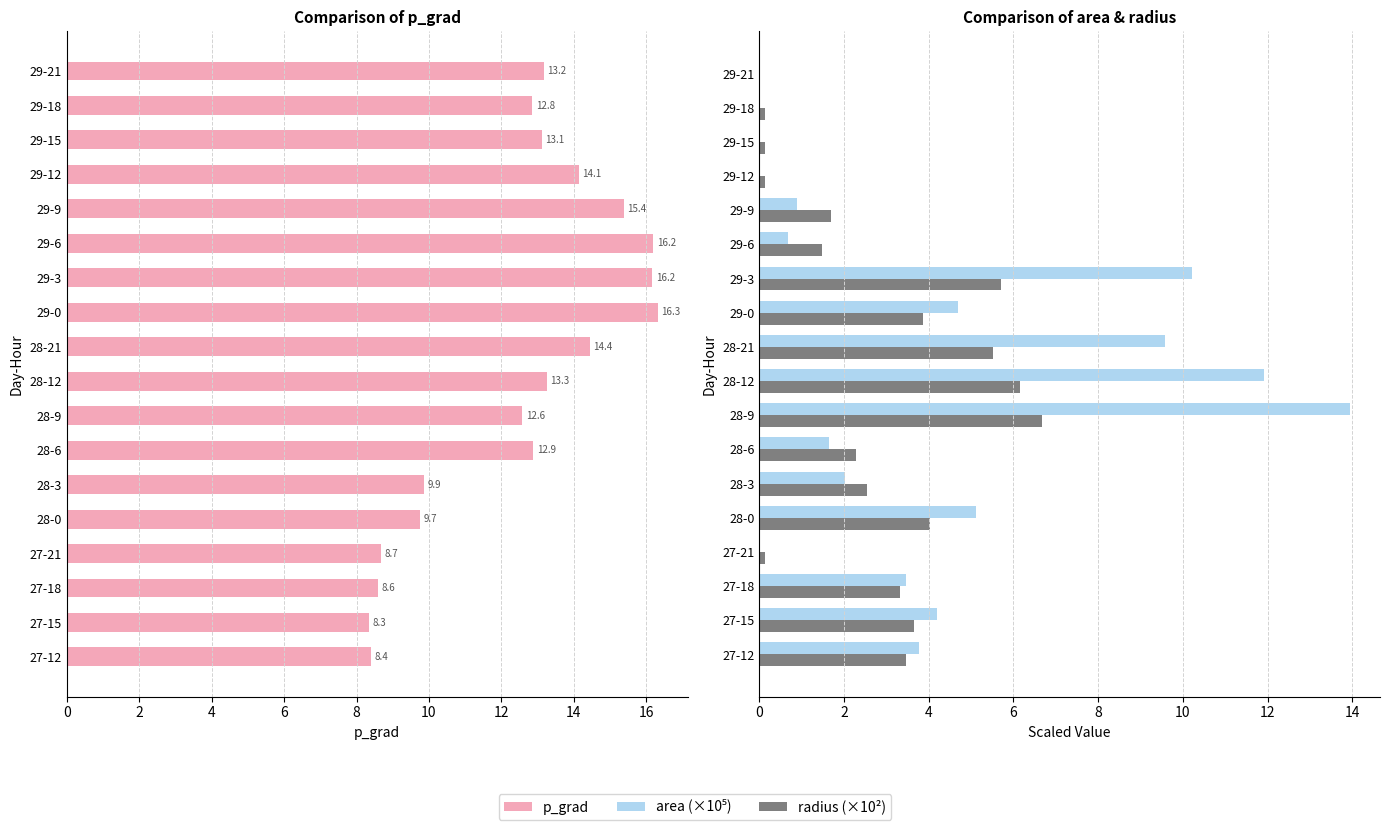

The p_grad series shows 4.9 at 28-3. True or false?

False